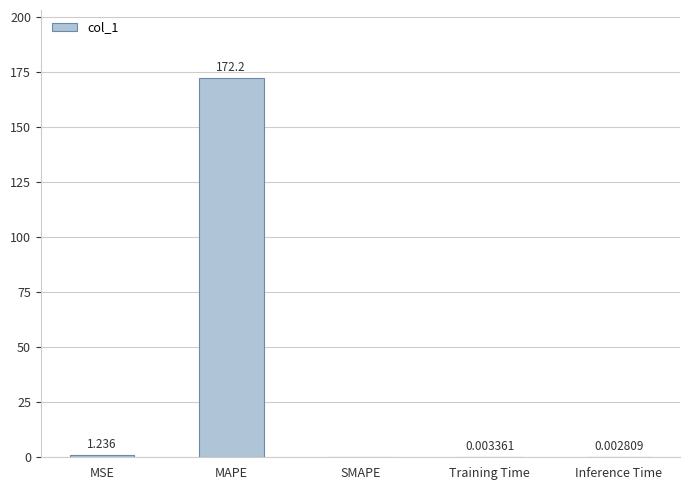

How many data points are above 0?

4